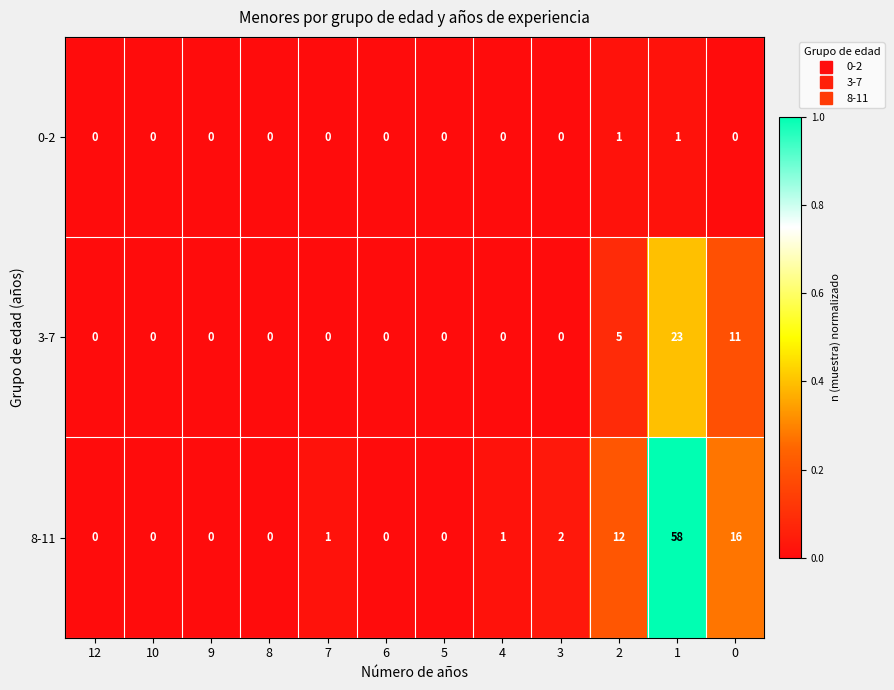

Count the number of data series in this chart.

3